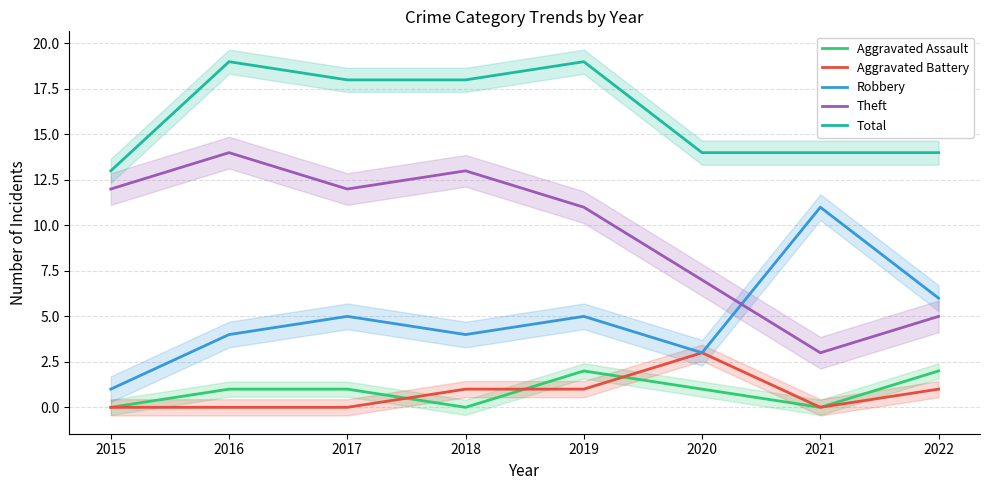

Reading right to left, what are all the values shown in this chart?

Aggravated Assault: 2022=2	2021=0	2020=1	2019=2	2018=0	2017=1	2016=1	2015=0
Aggravated Battery: 2022=1	2021=0	2020=3	2019=1	2018=1	2017=0	2016=0	2015=0
Robbery: 2022=6	2021=11	2020=3	2019=5	2018=4	2017=5	2016=4	2015=1
Theft: 2022=5	2021=3	2020=7	2019=11	2018=13	2017=12	2016=14	2015=12
Total: 2022=14	2021=14	2020=14	2019=19	2018=18	2017=18	2016=19	2015=13